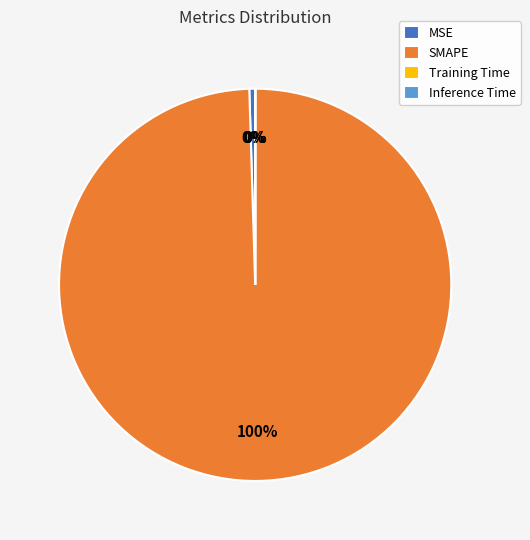

What is the largest slice in the pie chart?

SMAPE